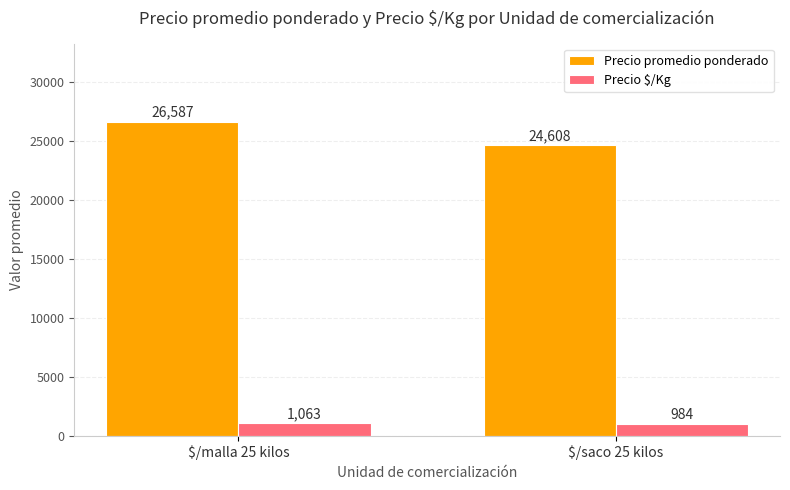

The value of Precio promedio ponderado at $/malla 25 kilos is 26587. True or false?

True